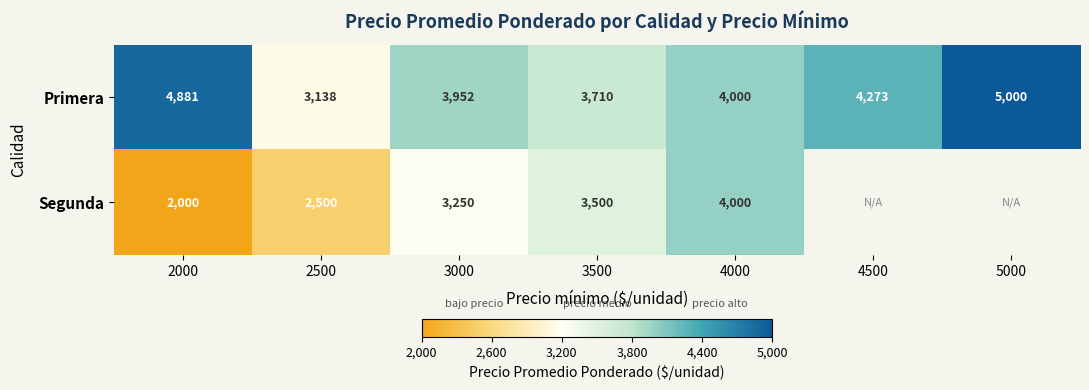

At which label does Primera first exceed 4000?

2000